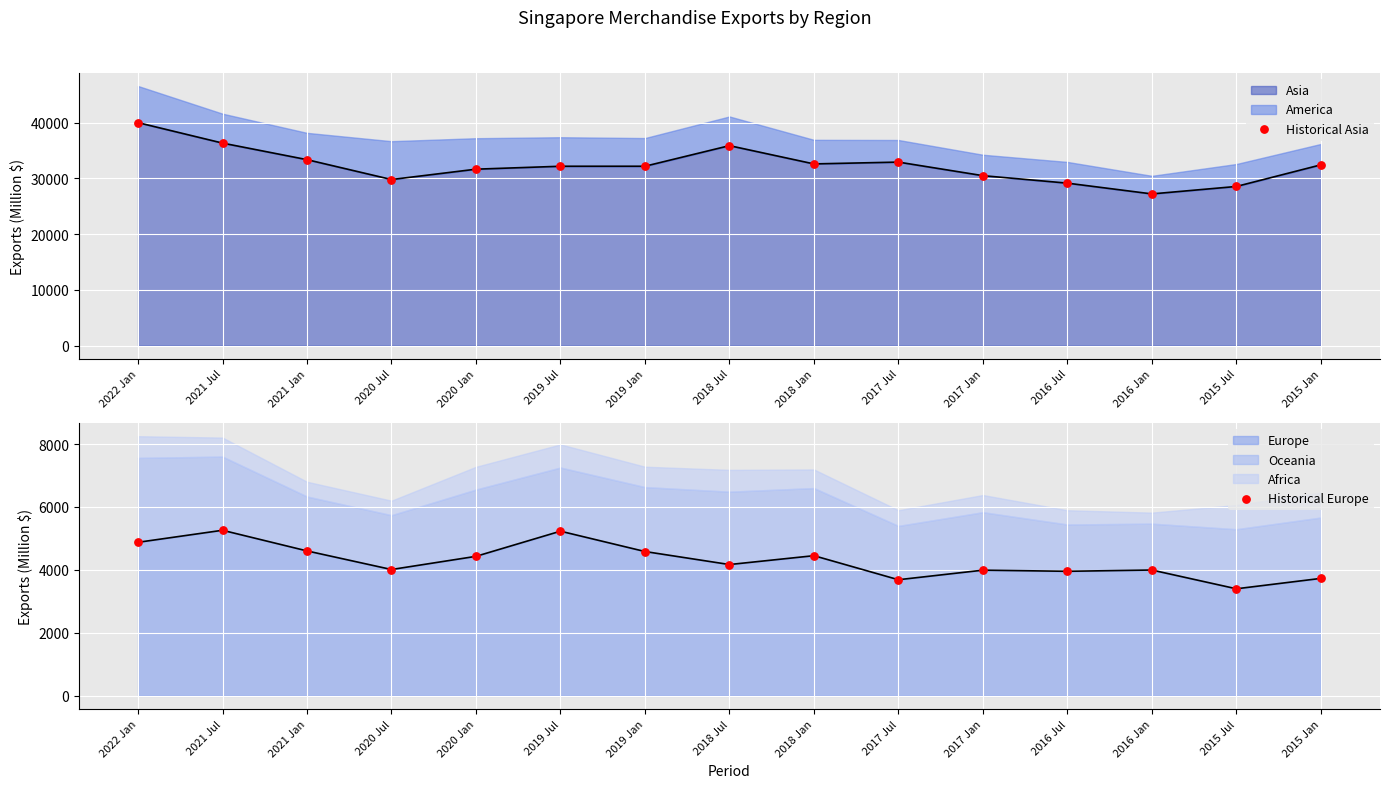

What is the total value across all series at 2019 Jul?

37425.1